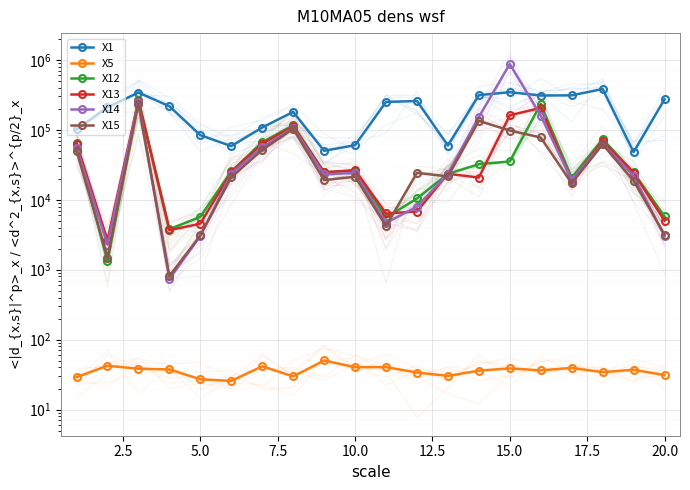

Reading right to left, list all the values displayed in this chart.

X1: 273073.5	48030.6	382965.3	311000.8	309423.6	345204.9	313216.8	59622.9	258235.4	250189.1	60336.2	50126.2	180433.4	107896.4	58521.6	83888.6	217413.5	341412.3	209688.8	101469.3
X5: 31.1	37.1	34.3	39.5	36.4	38.9	36.0	30.3	33.9	40.5	40.4	50.4	29.8	41.6	25.7	27.1	37.5	38.4	42.3	29.1
X12: 5776.1	24595.0	73281.6	20646.5	235450.7	35298.6	32216.0	23419.4	10430.6	5537.7	25979.2	24675.3	115980.0	66191.4	25478.6	5697.9	3792.8	269465.3	1318.2	63926.8
X13: 5017.2	24309.2	68925.3	18666.4	205838.1	161406.6	20727.1	23542.4	6793.4	6363.6	26487.1	24653.0	111979.1	63410.1	24802.3	4549.9	3672.8	262025.2	2664.0	63301.7
X14: 3015.5	22038.5	63425.8	19193.4	159996.5	871330.8	152170.3	23503.3	7953.6	4665.6	24203.2	23020.3	106476.6	56500.9	23585.4	3046.7	733.5	253184.8	2289.8	55454.0
X15: 3176.9	18727.5	61923.1	17234.9	77673.7	97546.2	134231.2	21565.8	24245.6	4209.4	21355.6	19075.1	103351.6	51669.2	20991.7	3092.8	811.4	236610.8	1489.3	50341.1